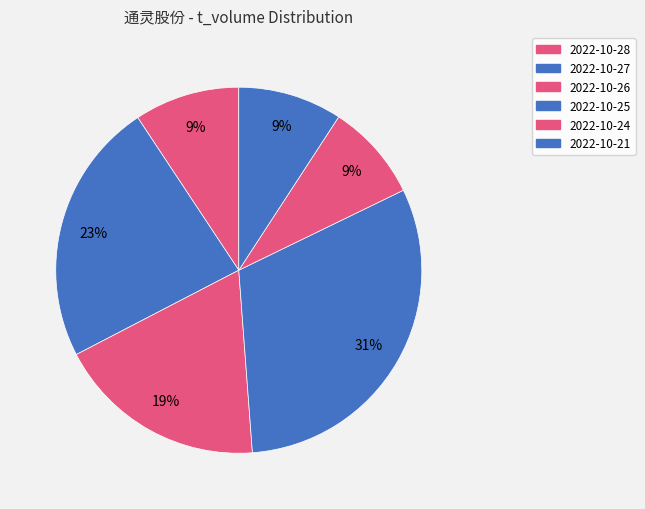

To the nearest percent, what percentage of the pie is 2022-10-21?

9%